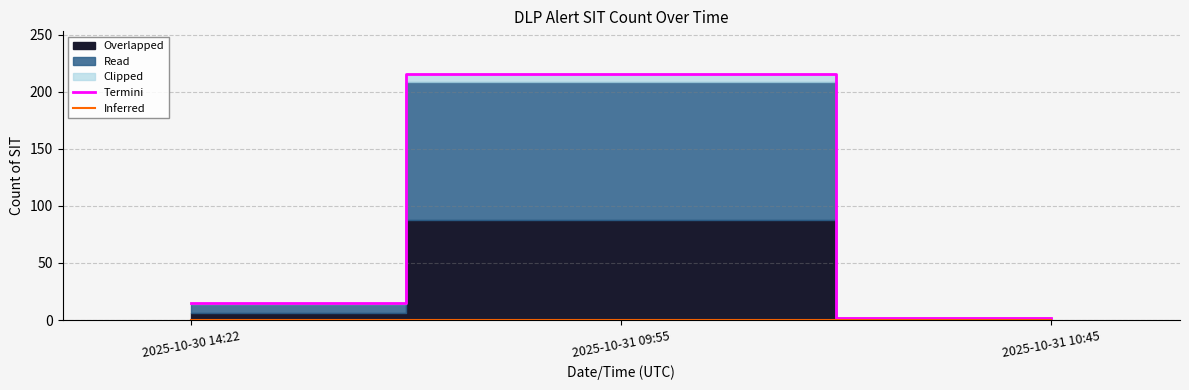

Which series changed the most between 2025-10-31 09:55 and 2025-10-31 10:45?

Termini